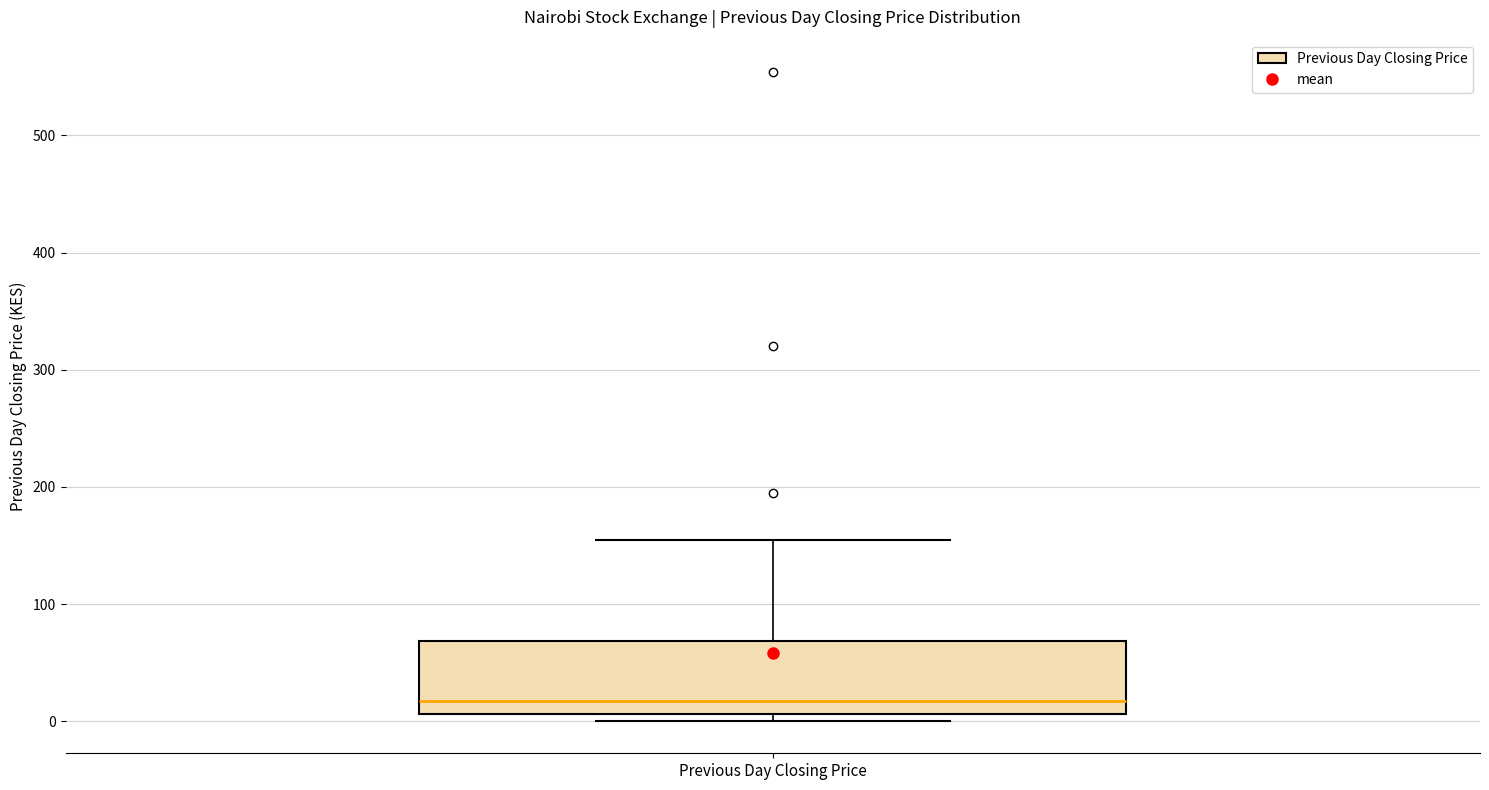

Read this box plot against the y-axis: the position of the median line, the range covered by the box, and the ends of both whiskers. The values are not printed on the chart, so give them approximately, as read against the axis.

median 20, box 10 to 70, whiskers 0 to 160